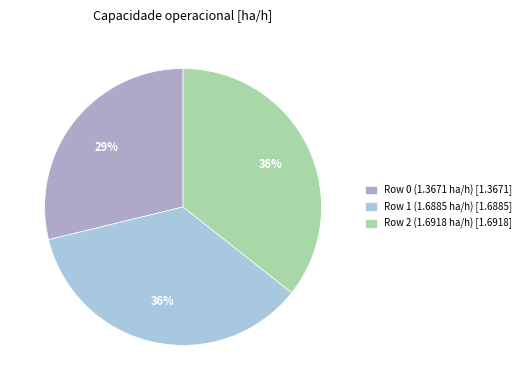

Approximately how many times larger is the value at Row 1 (1.6885 ha/h) compared to Row 2 (1.6918 ha/h)?

1.0